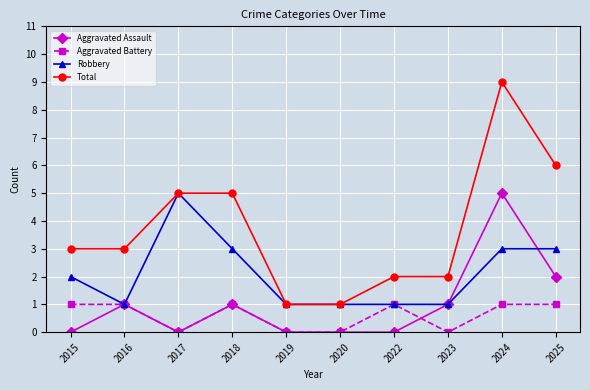

True or false: Aggravated Assault and Total cross at least once.

False